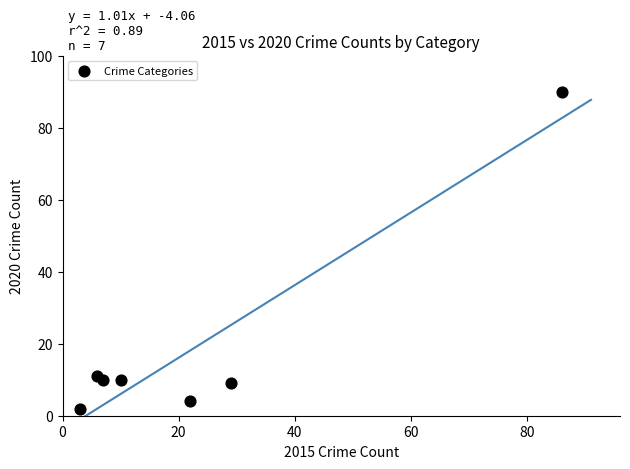

What is the average X value?

23